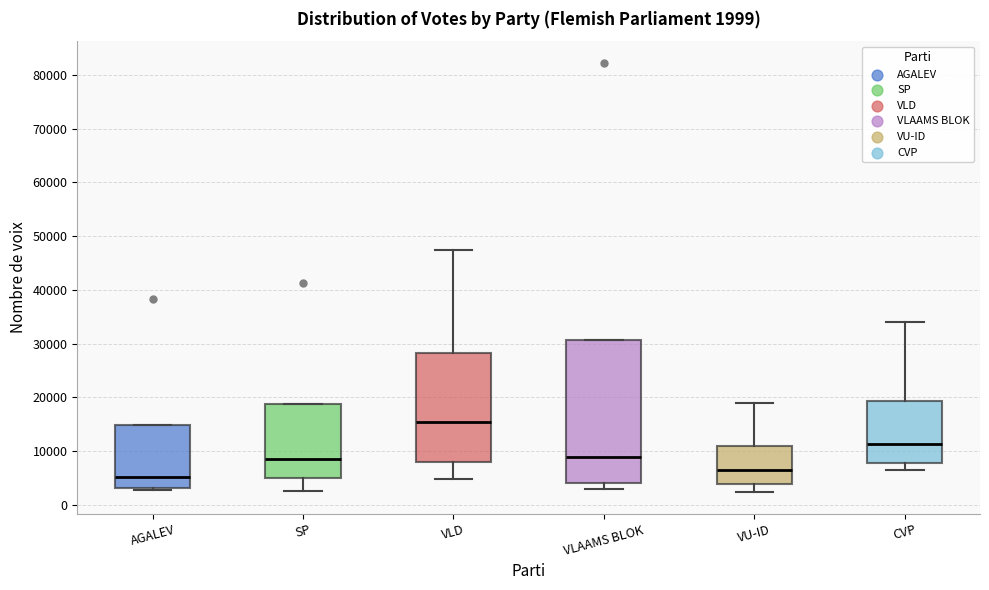

Which box has the highest median line?

VLD